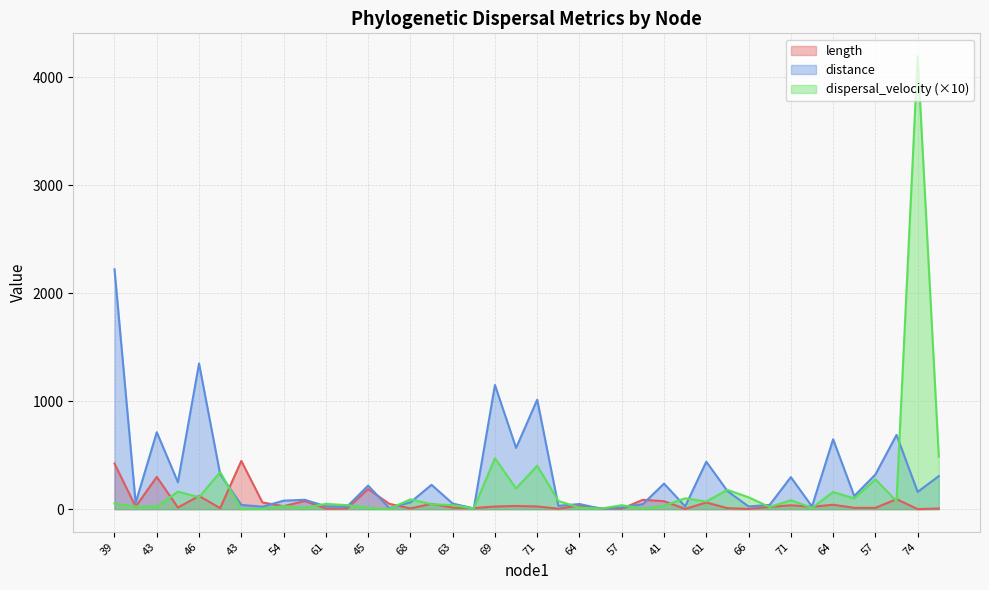

After their last crossing, which series has the higher values: length or dispersal_velocity?

dispersal_velocity